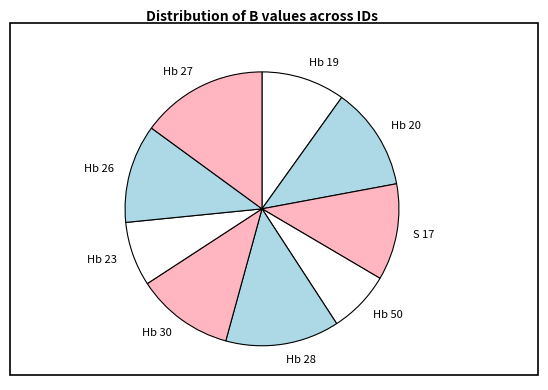

Is there any slice that represents more than half of the pie?

No